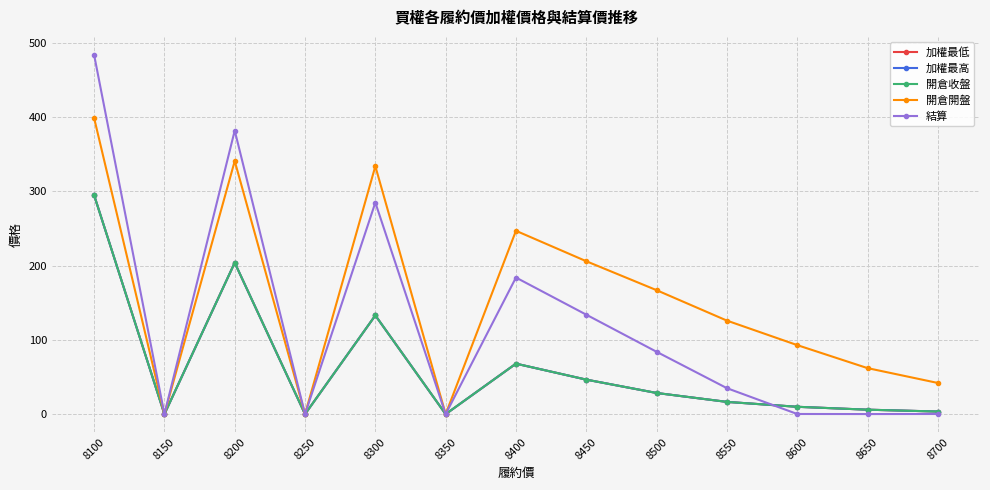

Does the chart have visible grid lines?

Yes